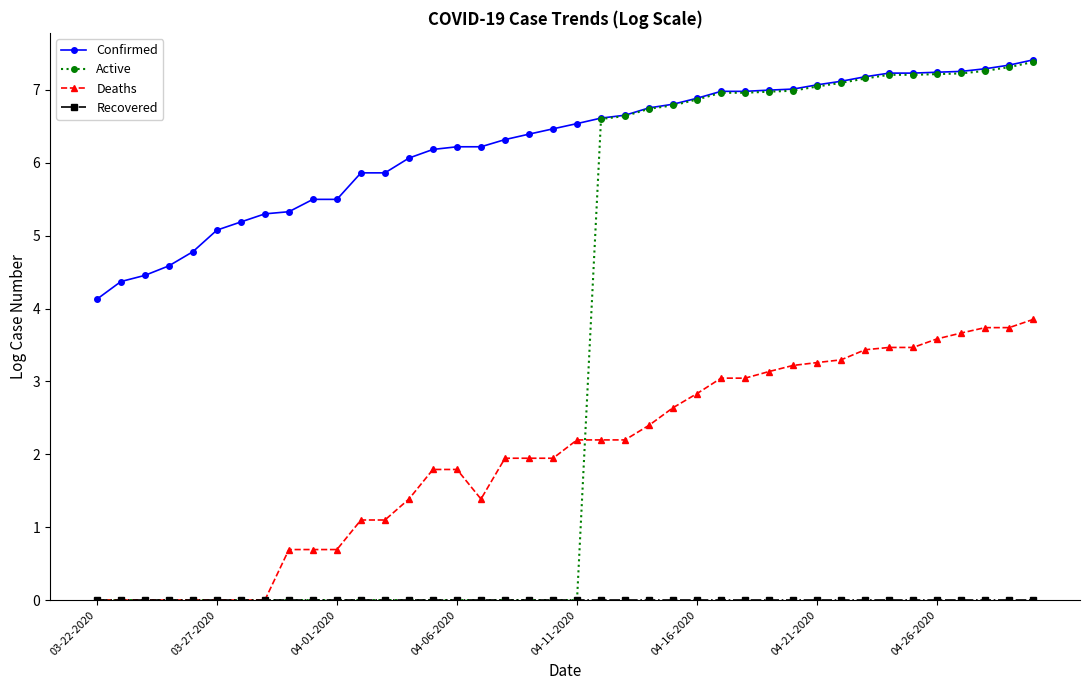

Which series has the widest spread of values?

Active